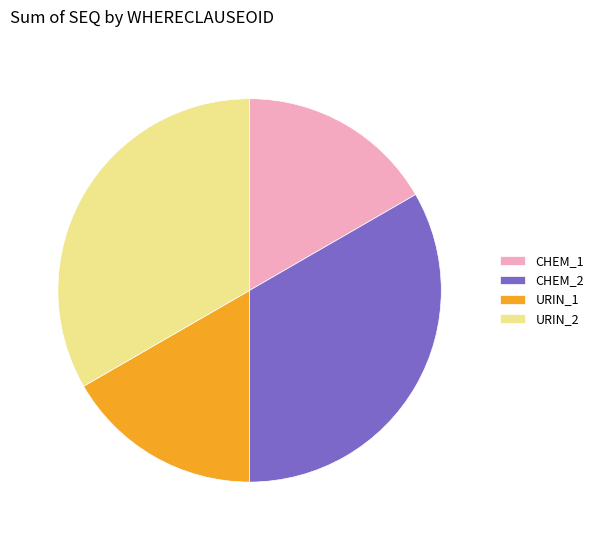

Does CHEM_2 account for over 50% of the chart?

No